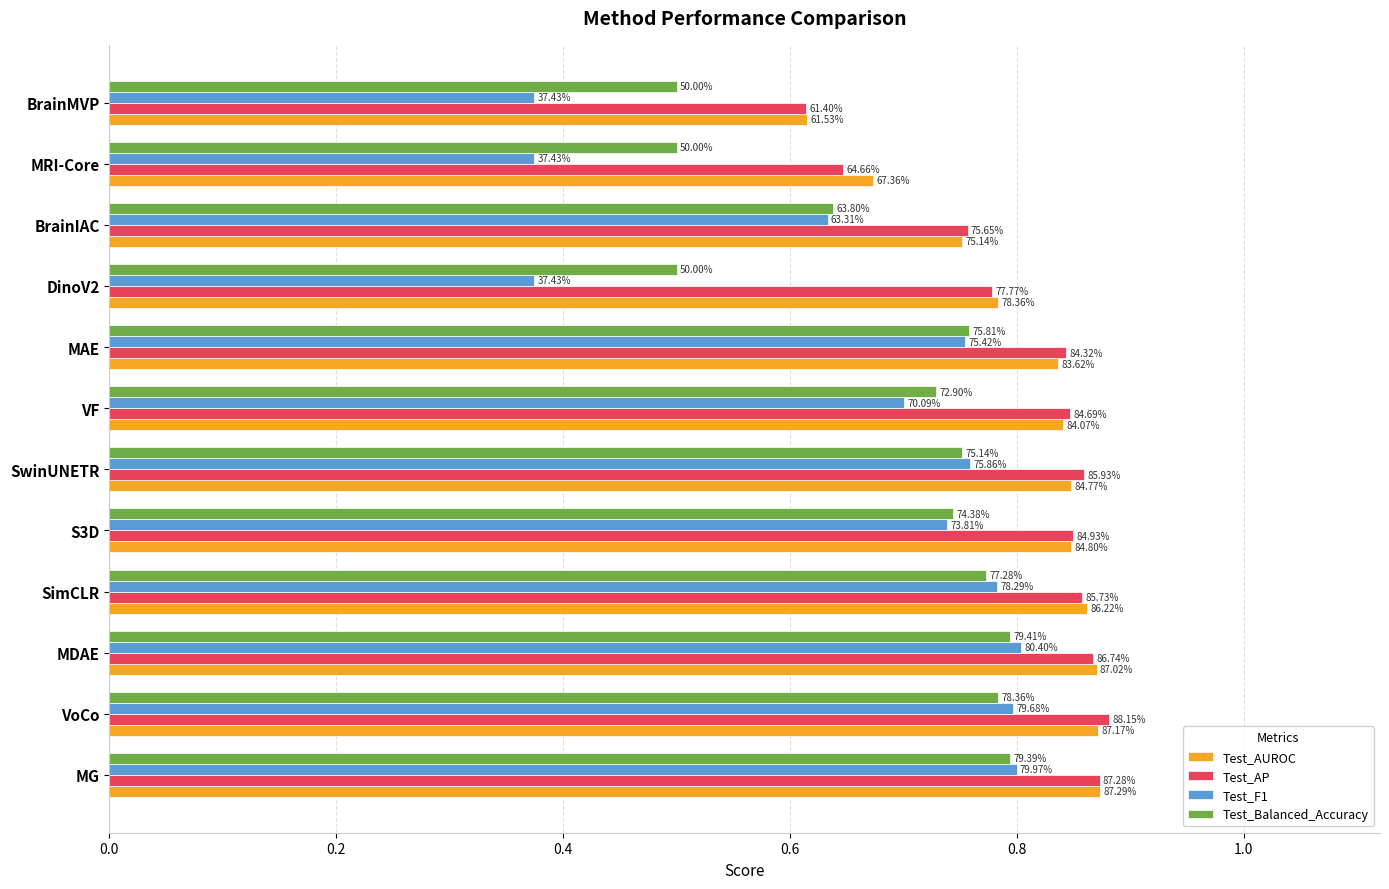

What are all the series names shown in the legend?

Test_AUROC, Test_AP, Test_F1, Test_Balanced_Accuracy